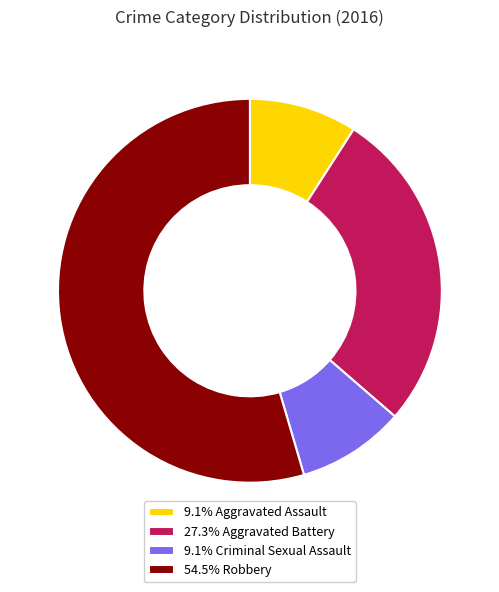

Is the sum of 54.5% Robbery and 27.3% Aggravated Battery greater than half?

Yes